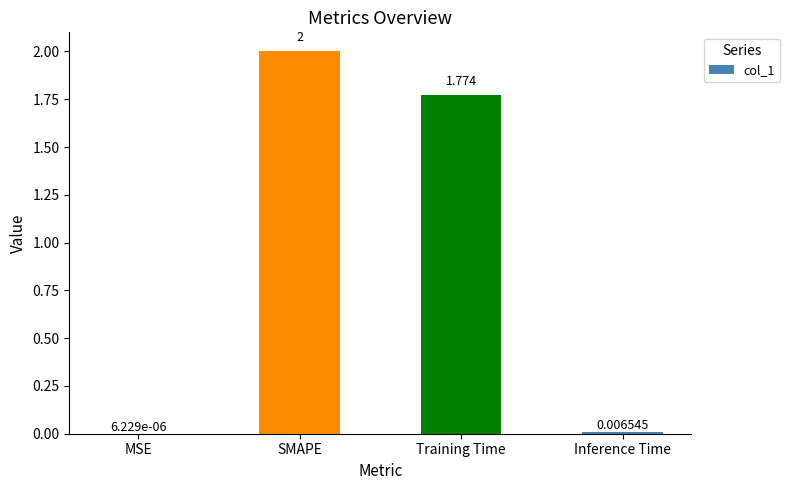

At which category does the chart reach its peak across all series?

SMAPE